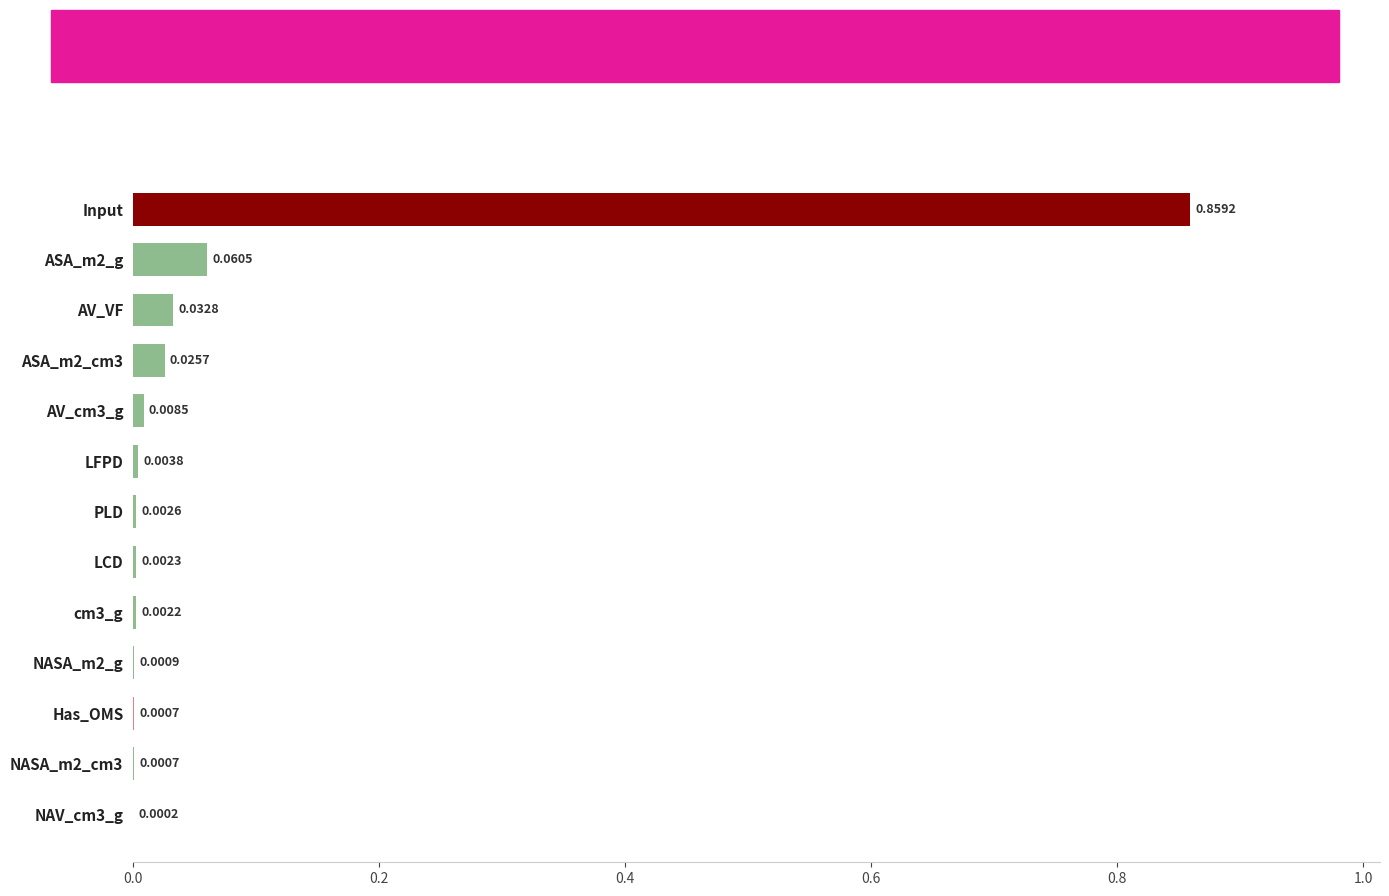

Which has a higher value, cm3_g or Has_OMS?

cm3_g